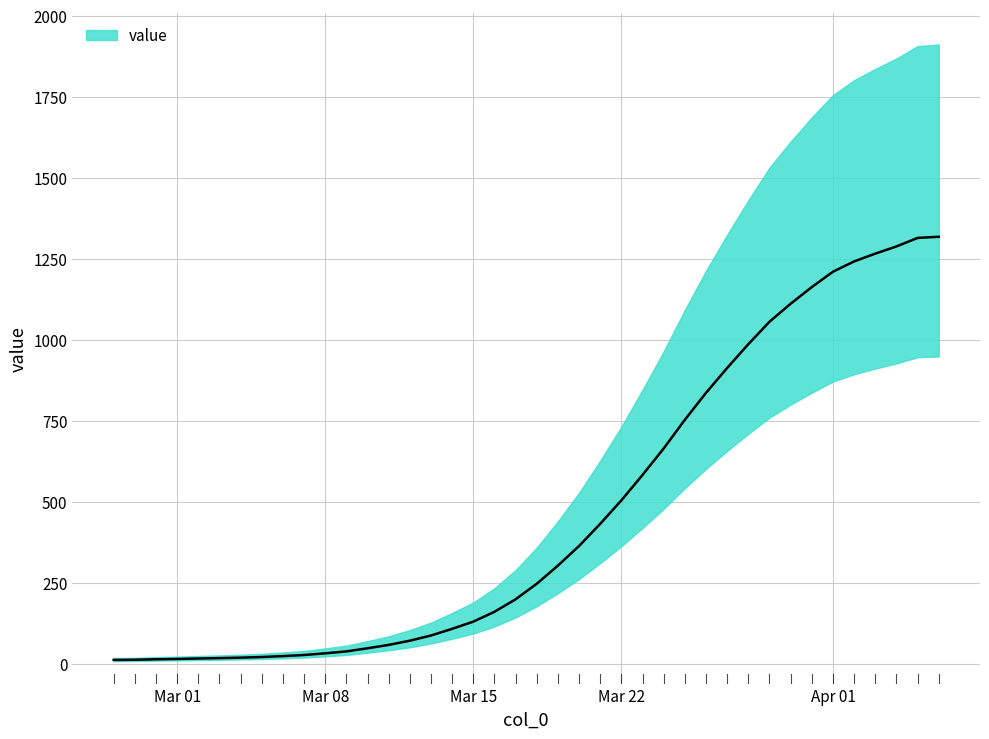

List the labels in order of value, largest first.

2020-04-06, 2020-04-05, 2020-04-04, 2020-04-03, 2020-04-02, 2020-04-01, 2020-03-31, 2020-03-30, 2020-03-29, 2020-03-28, 2020-03-27, 2020-03-26, 2020-03-25, 2020-03-24, 2020-03-23, 2020-03-22, 2020-03-21, 2020-03-20, 2020-03-19, 2020-03-18, 2020-03-17, 2020-03-16, 2020-03-15, 2020-03-14, 2020-03-13, 2020-03-12, 2020-03-11, 2020-03-10, 2020-03-09, 2020-03-08, 2020-03-07, 2020-03-06, 2020-03-05, 2020-03-04, 2020-03-03, 2020-03-02, 2020-03-01, 2020-02-29, 2020-02-28, 2020-02-27